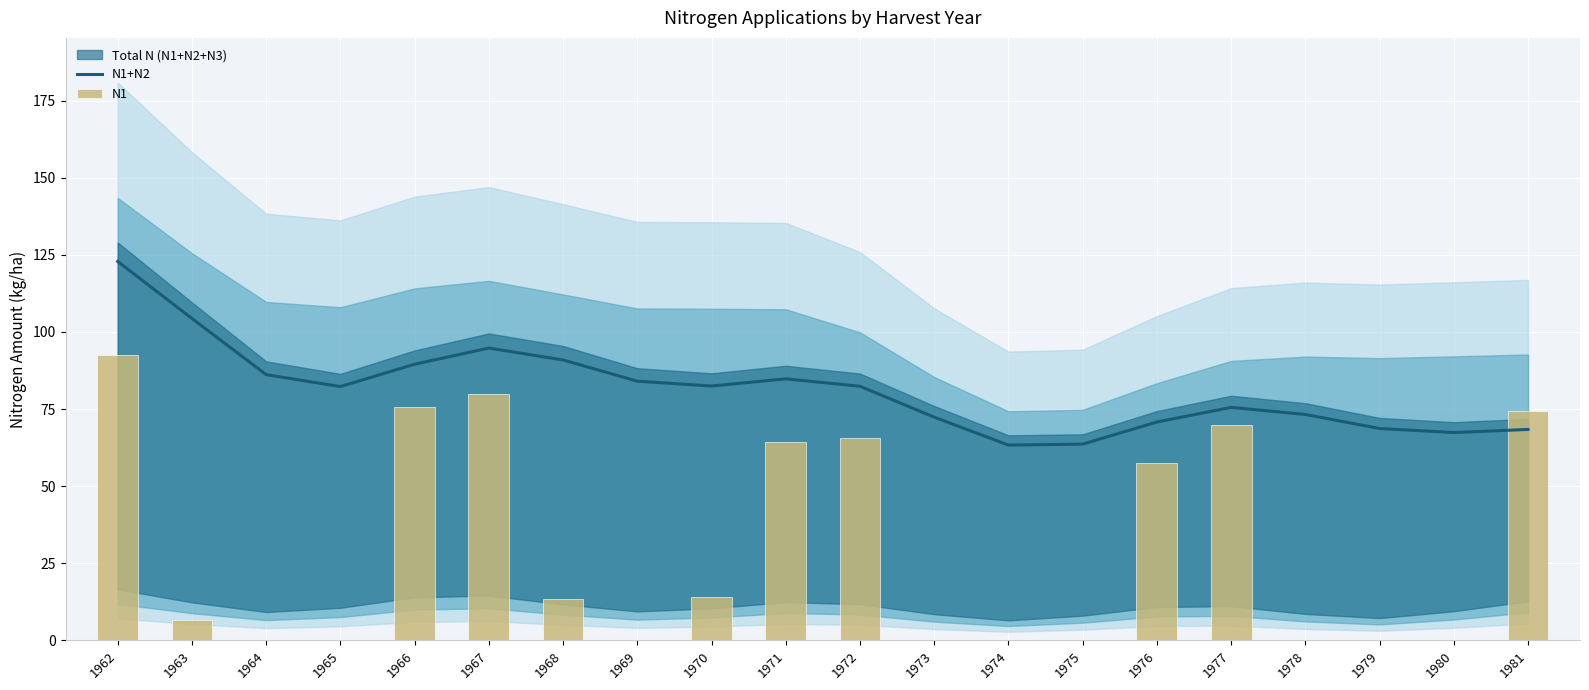

What is the highest value of the N1 series?

92.4